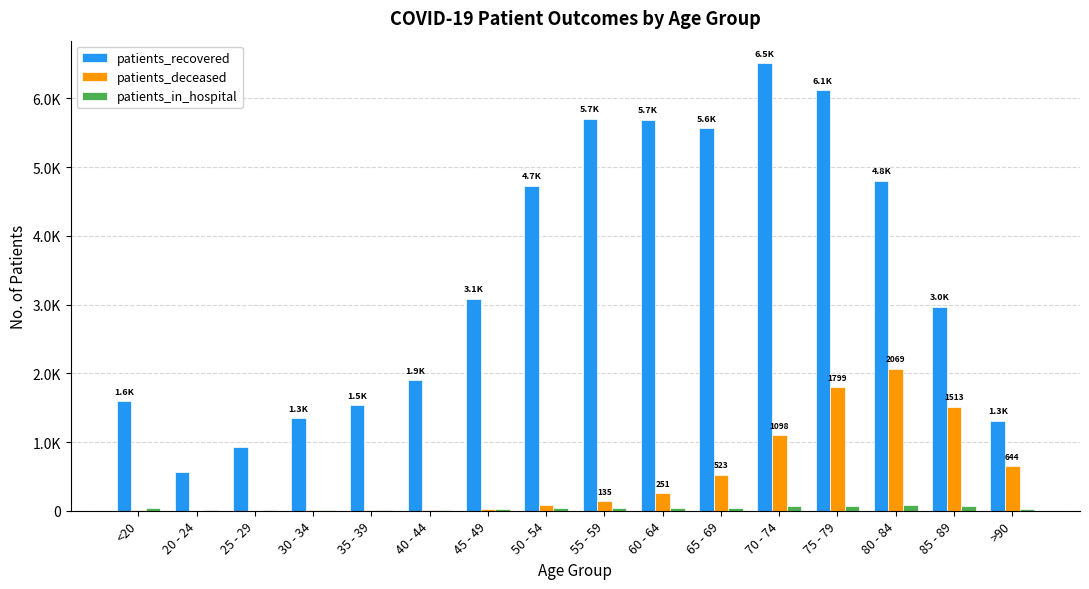

What are all the series names shown in the legend?

patients_recovered, patients_deceased, patients_in_hospital